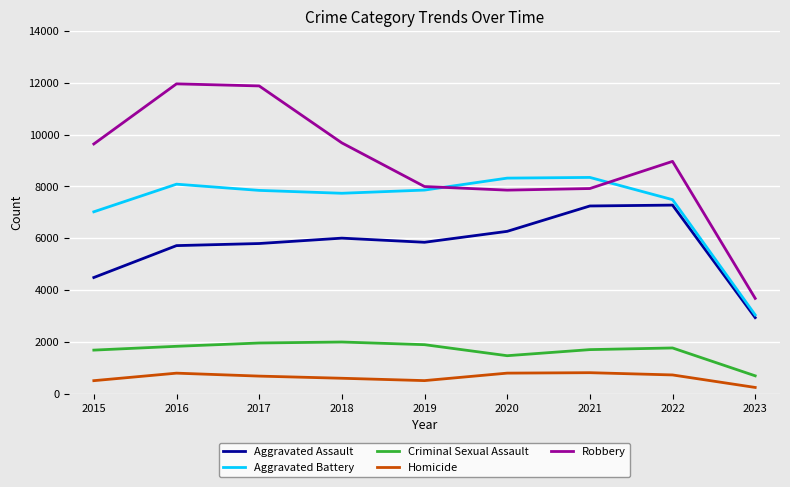

The value of Aggravated Battery at 2018 is 7734. True or false?

True